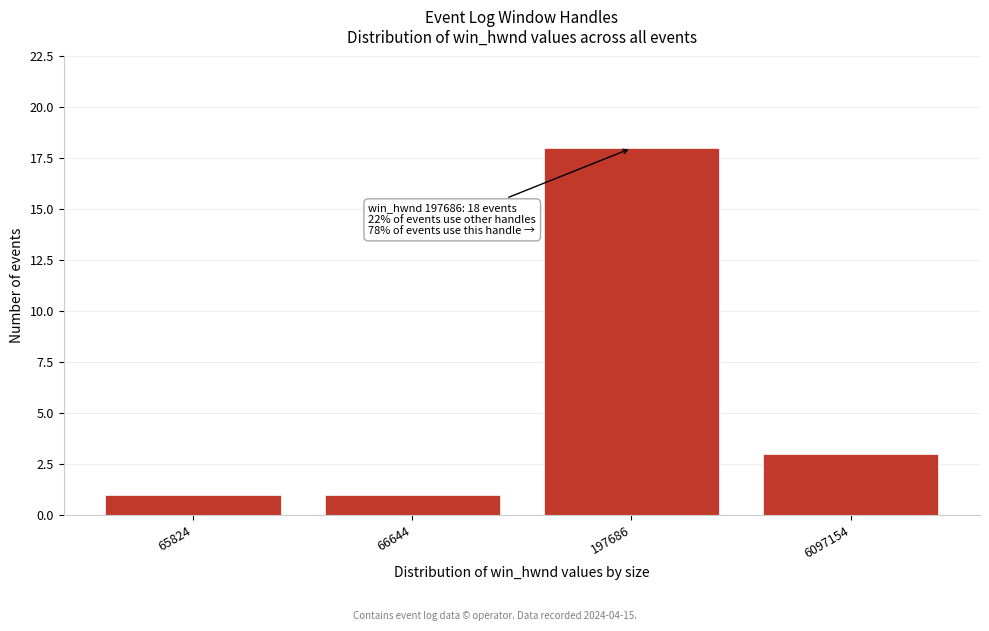

Reading right to left, list all the values displayed in this chart.

6097154=3	197686=18	66644=1	65824=1